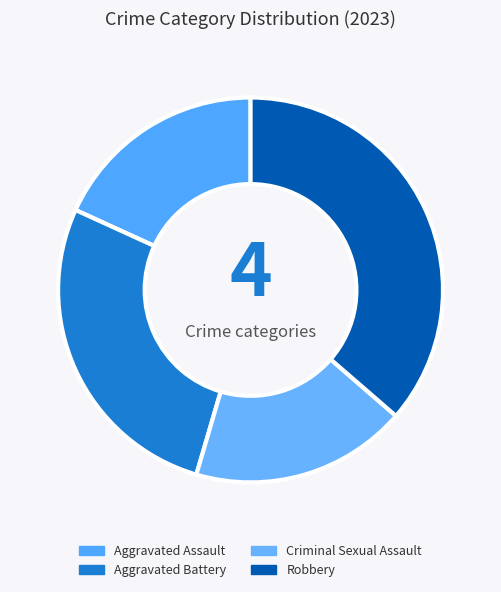

To the nearest percent, what portion does Aggravated Battery represent?

27%